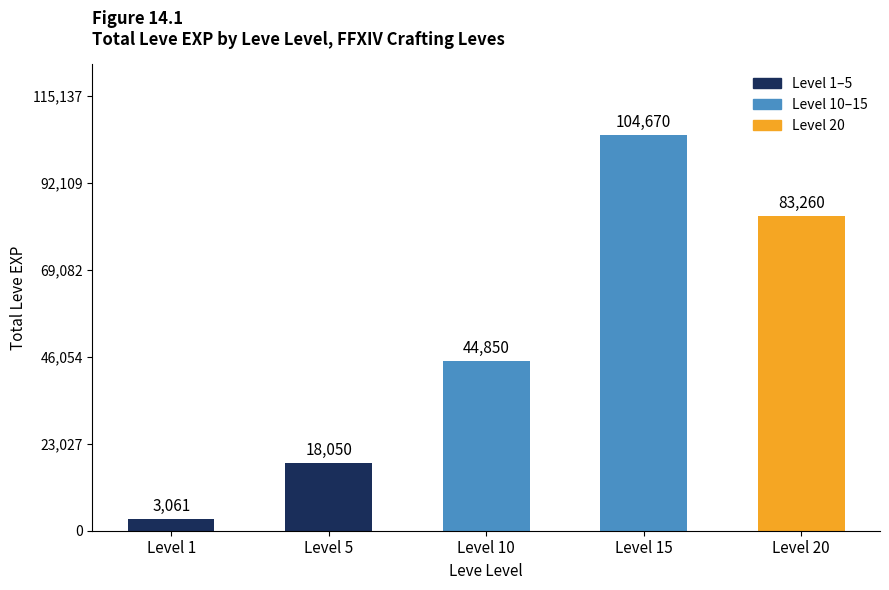

What is the average value?

50778